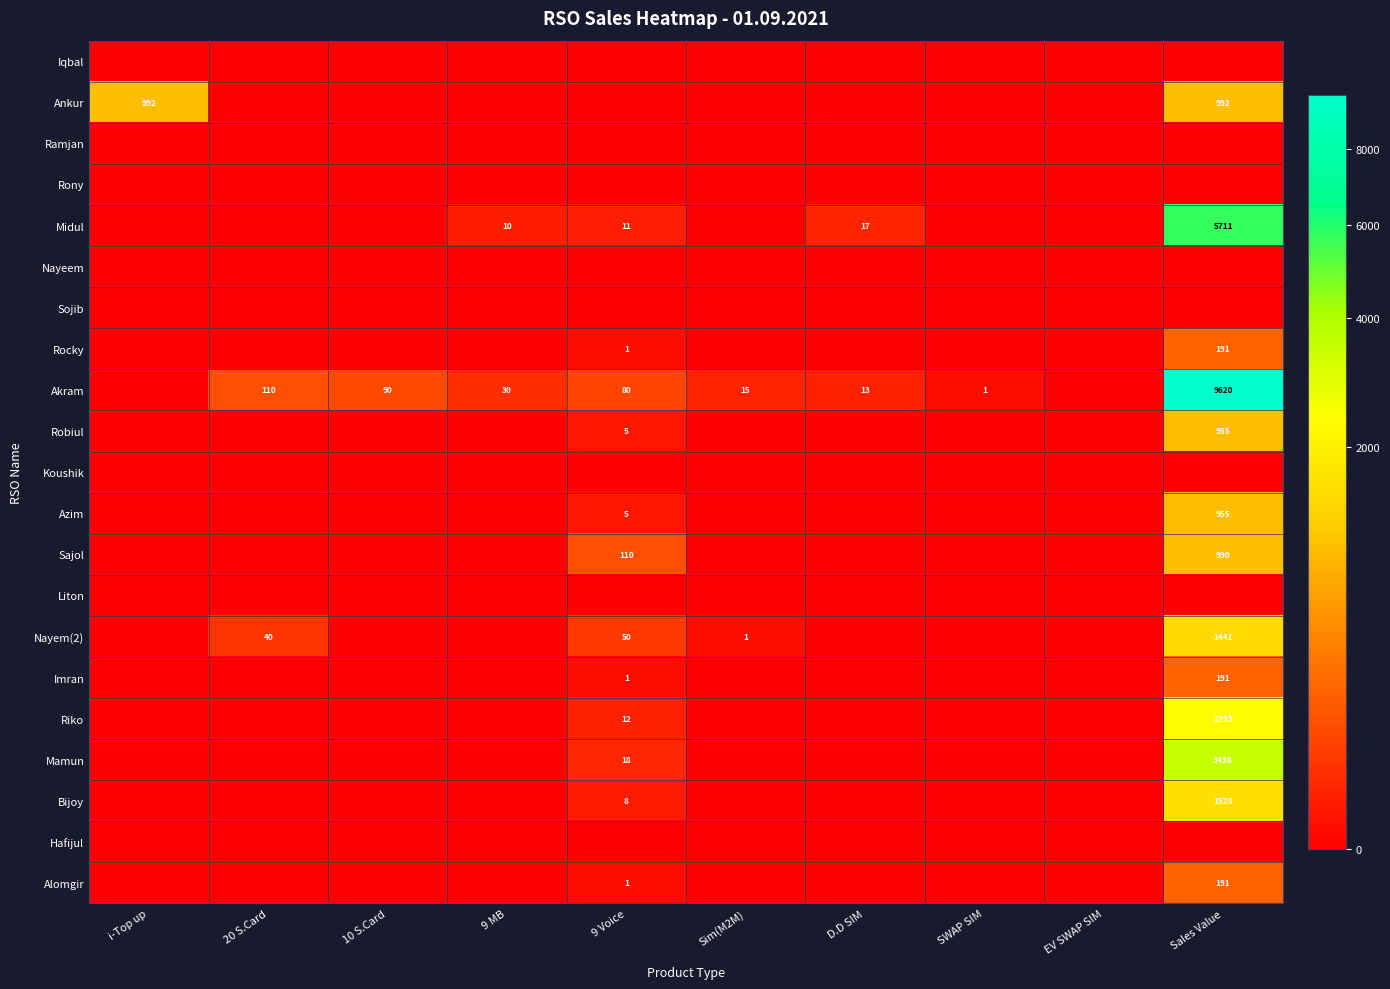

What is the maximum value shown in the chart?

9620